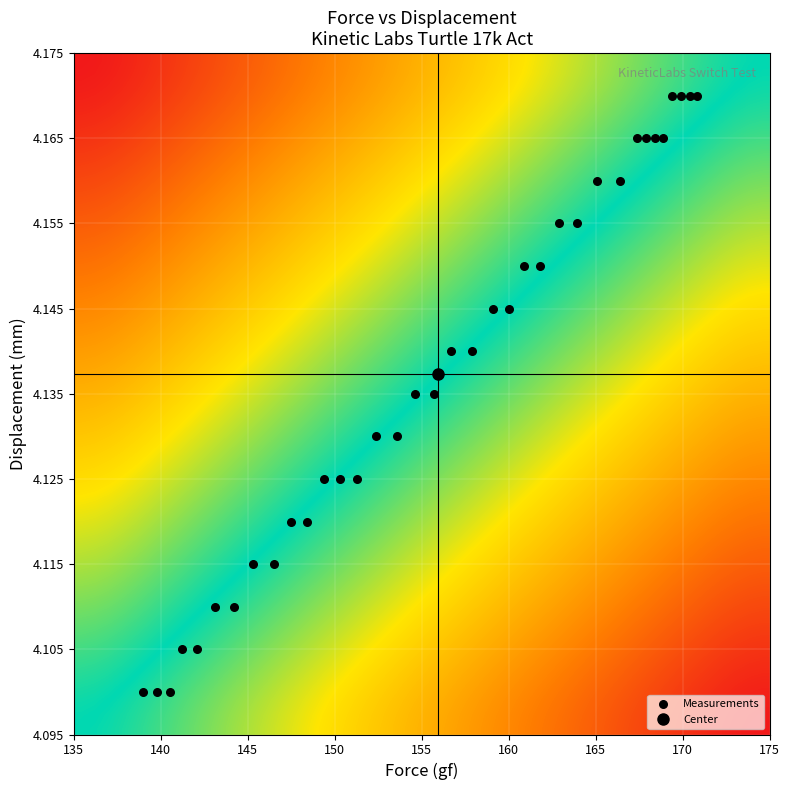

What is the range of X values (max minus min)?

31.8